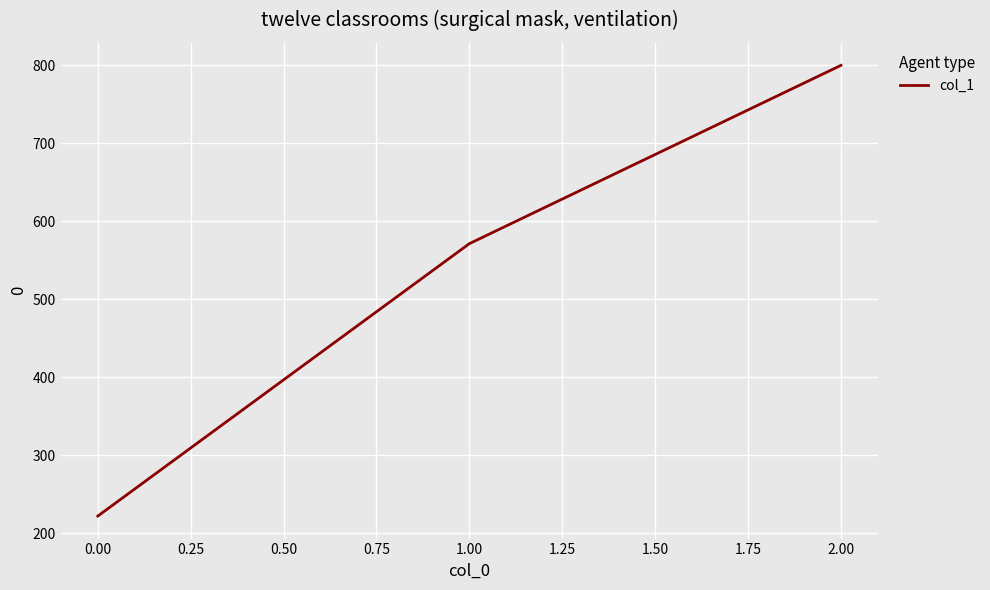

Which has a higher value, 0.00 or 2.00?

2.00